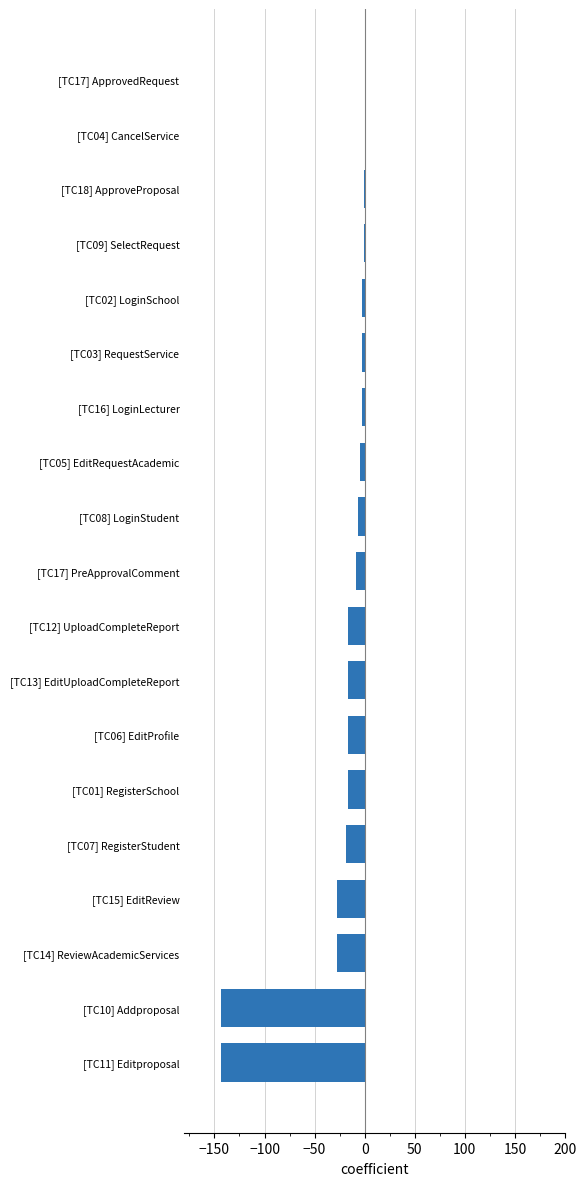

The chart shows a value of -52 at [TC10] Addproposal. True or false?

False